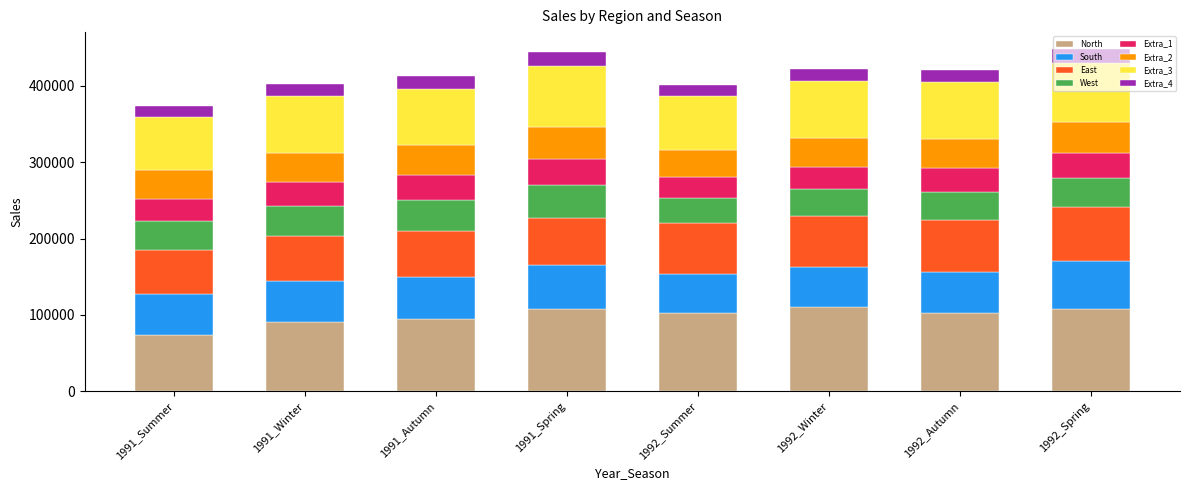

At which label does North reach its minimum?

1991_Summer